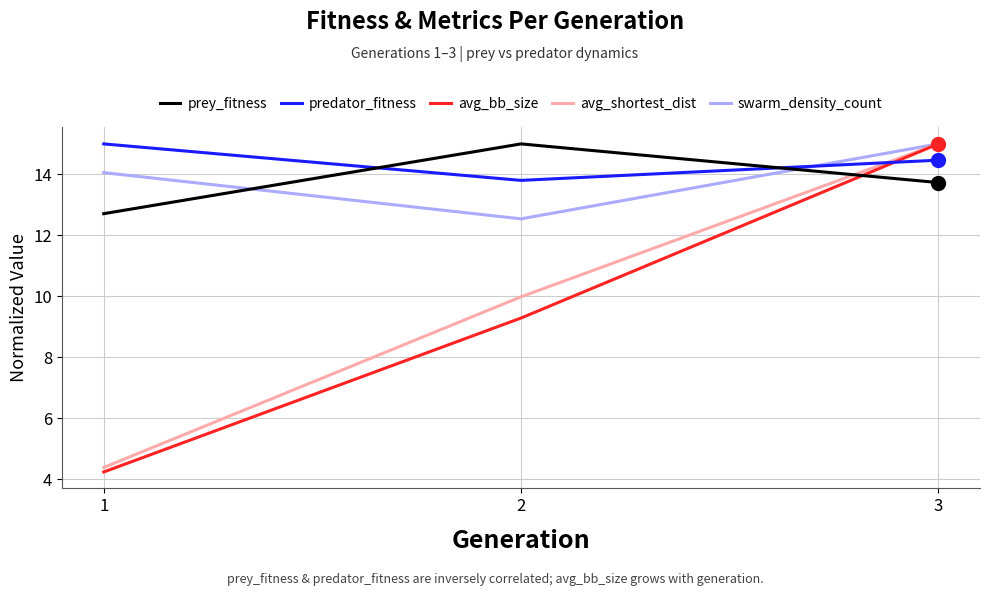

List the labels in order of predator_fitness value, smallest first.

2, 3, 1